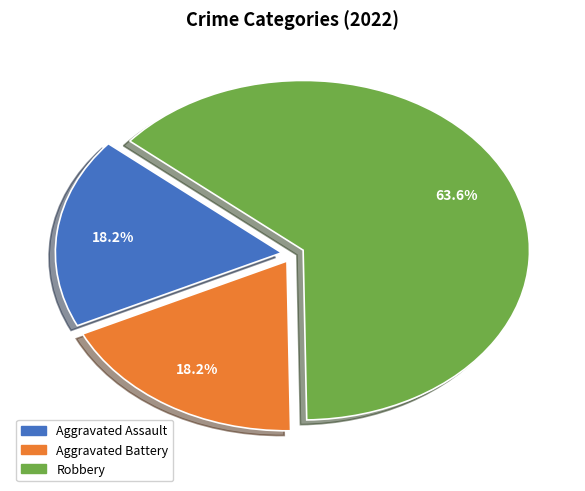

Does any single category account for the majority?

Yes